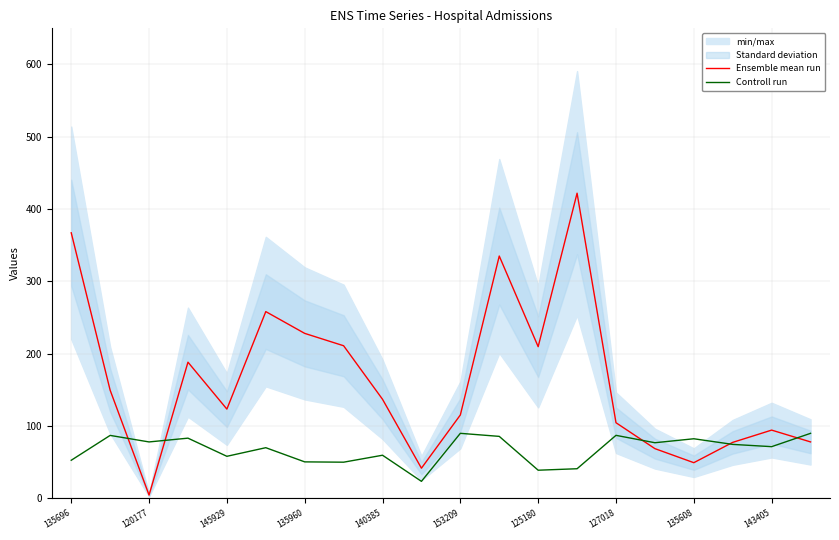

How many interior local valleys does the Ensemble mean run series have?

5